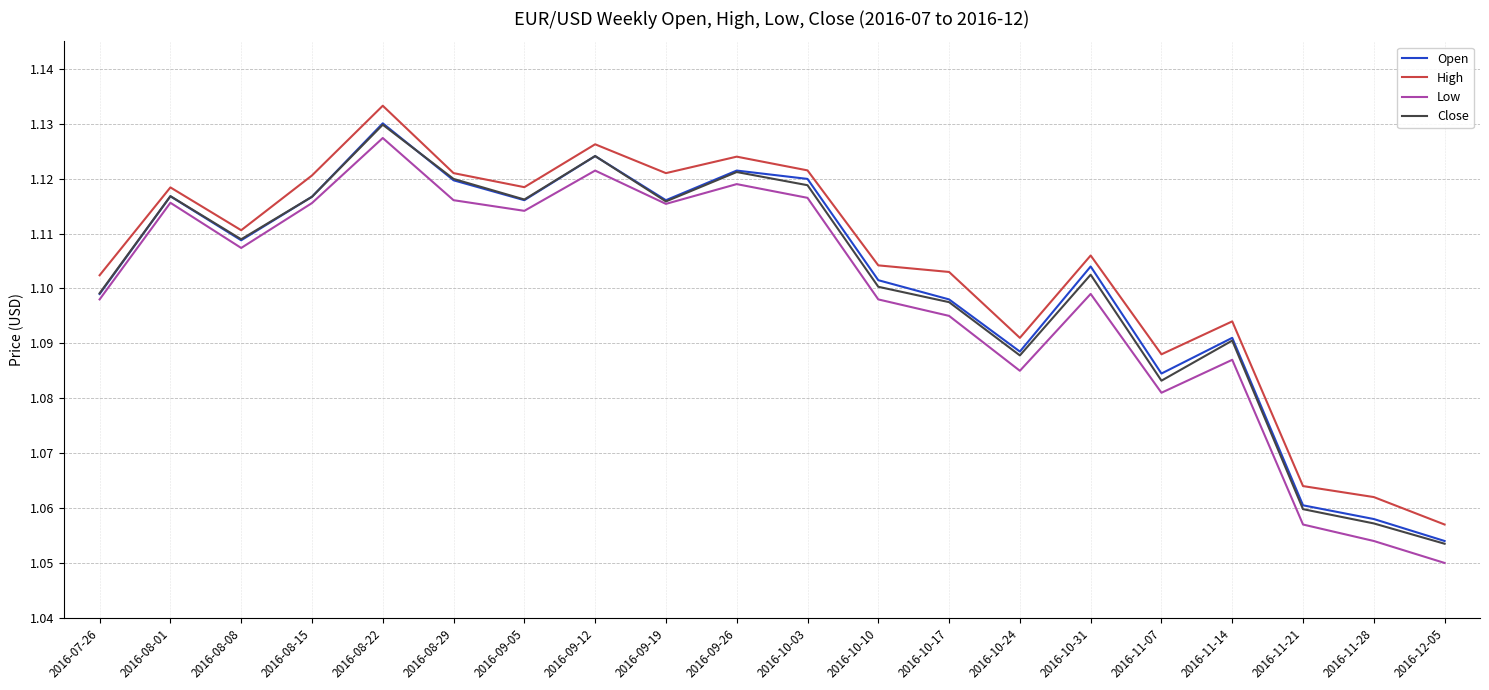

At which label is Low closest to 1?

2016-12-05